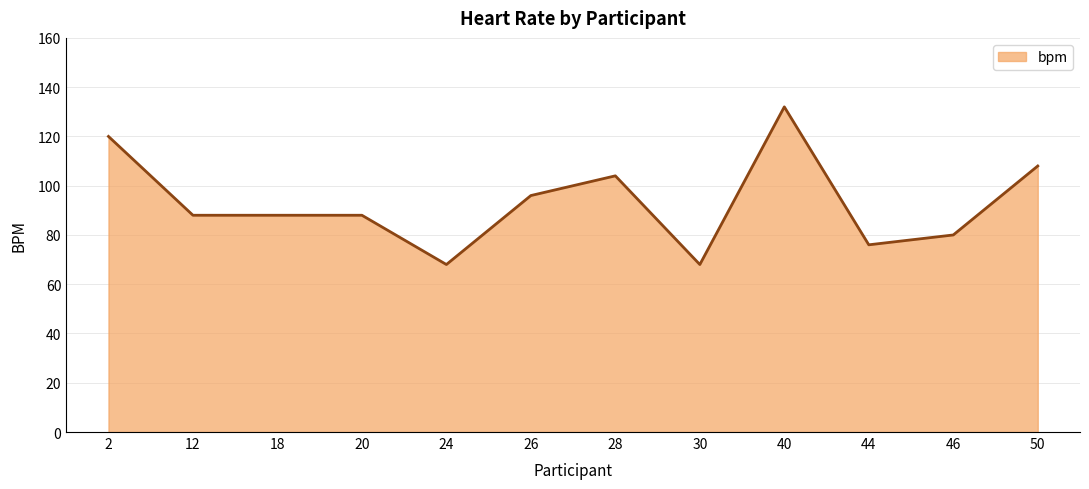

Reading left to right, extract all data points from this chart.

2=120	12=88	18=88	20=88	24=68	26=96	28=104	30=68	40=132	44=76	46=80	50=108